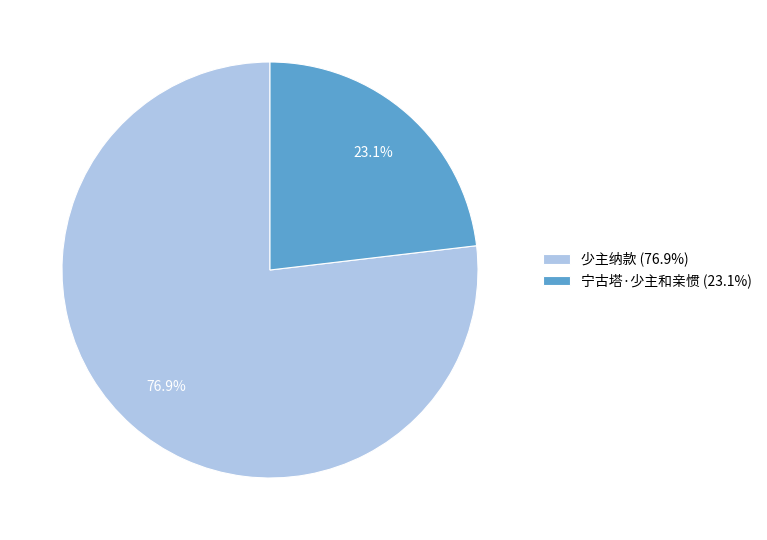

True or false: 少主纳款 accounts for 66% of the total.

False